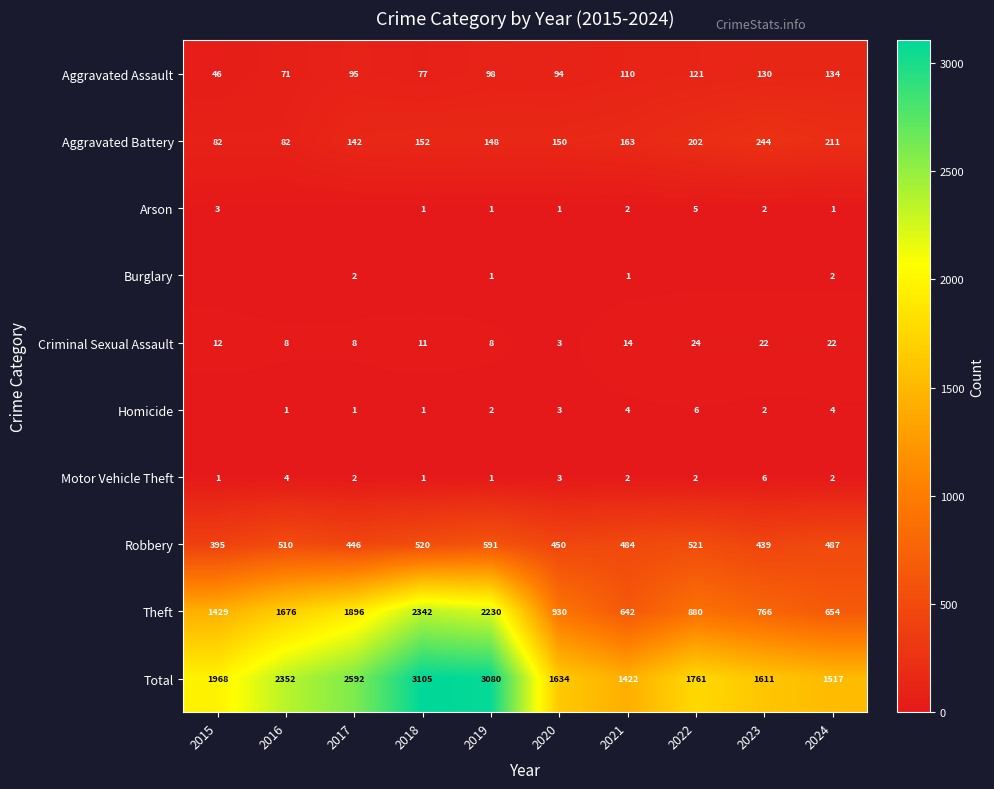

Is the value of Total at 2019 greater than the value of Arson at 2018?

Yes